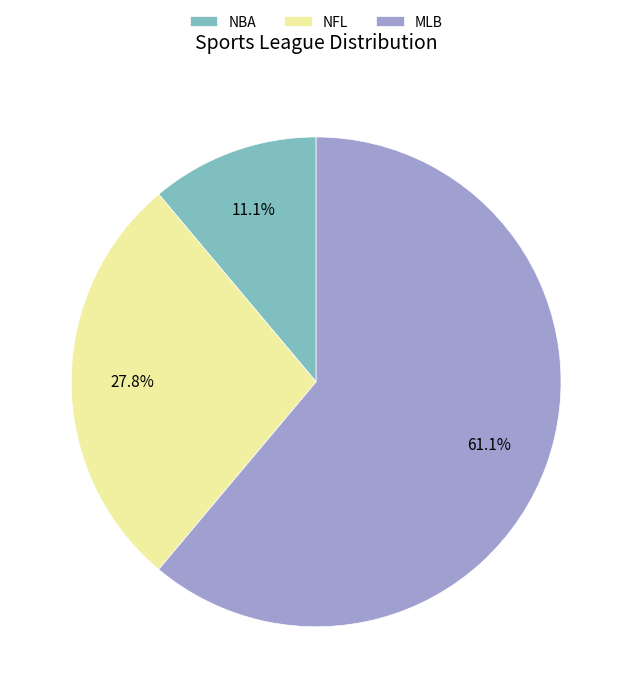

What is the ratio of the value at MLB to the value at NFL?

2.2